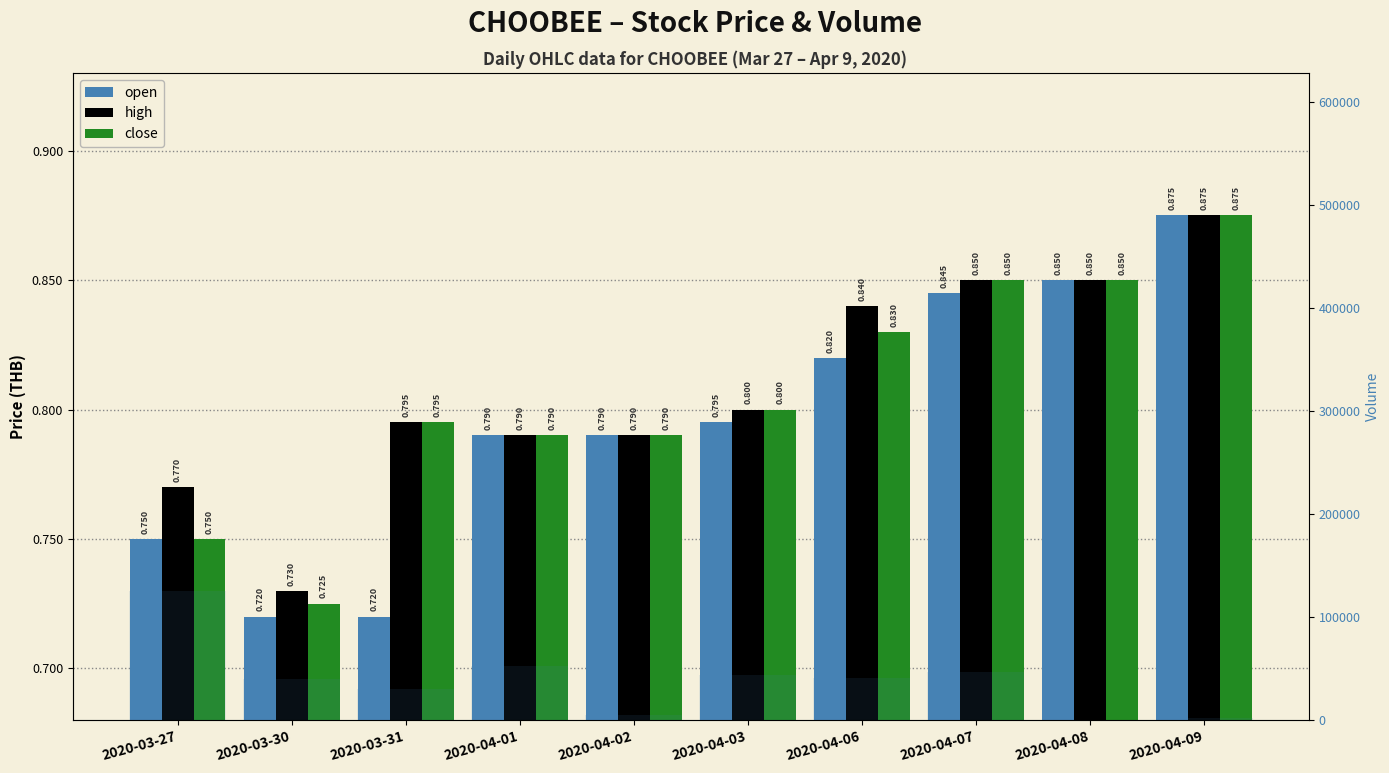

What is the label of the 7th bar from the right?

2020-04-01